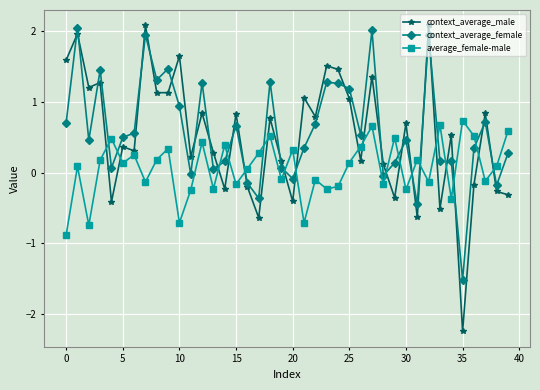

What is the sum of all context_average_male values?

21.1